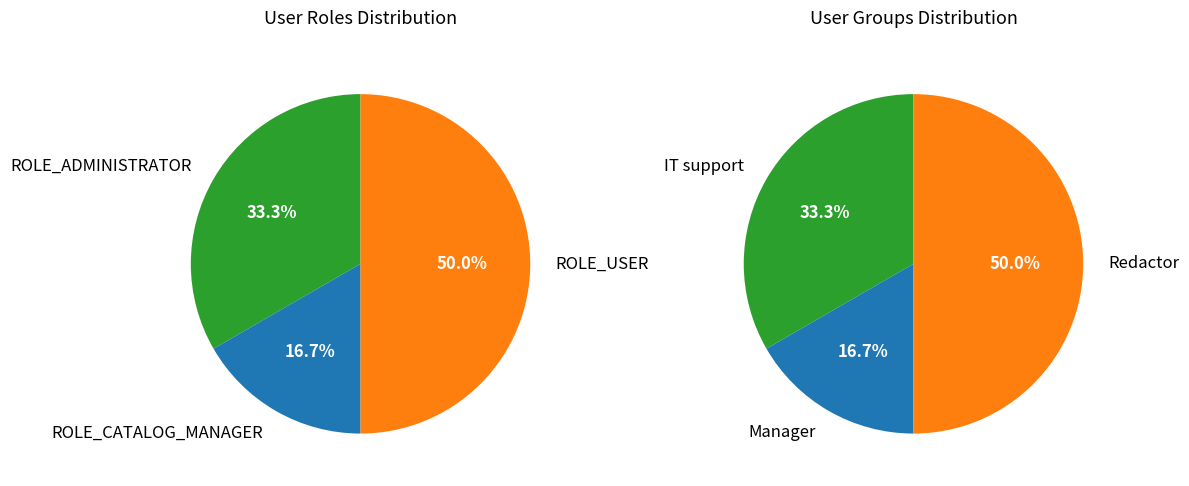

Is fr_FR locale the majority of the pie?

No